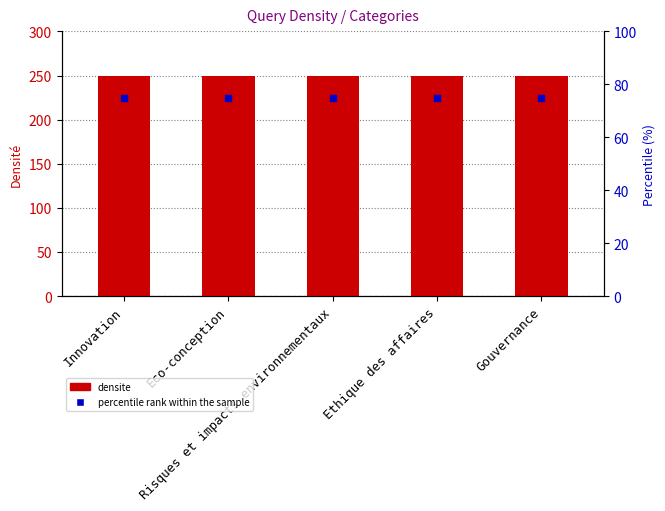

Is the value of percentile rank within the sample at Eco-conception greater than the value of densite at Ethique des affaires?

No